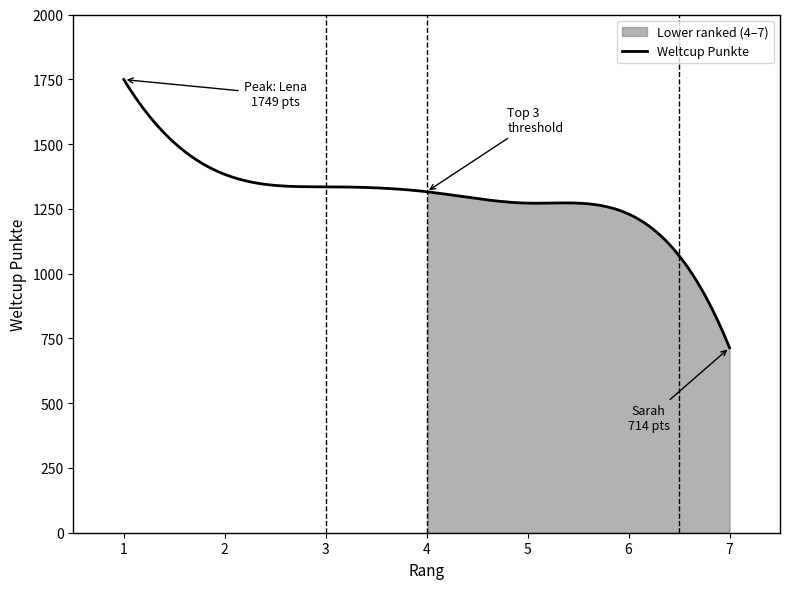

What is the difference between the second highest and minimum values?

669